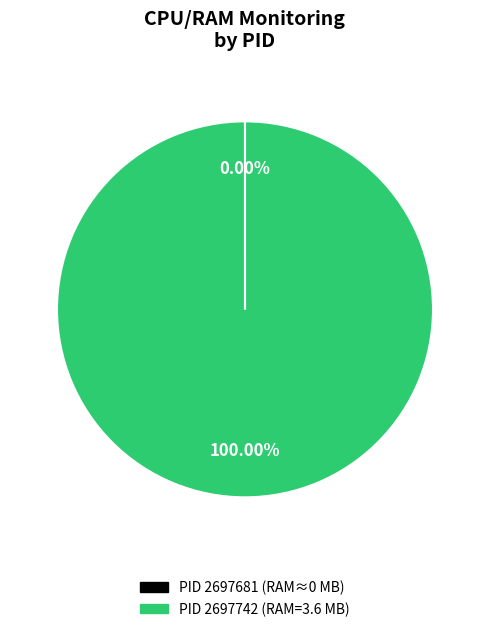

Is there a majority slice in this chart?

Yes